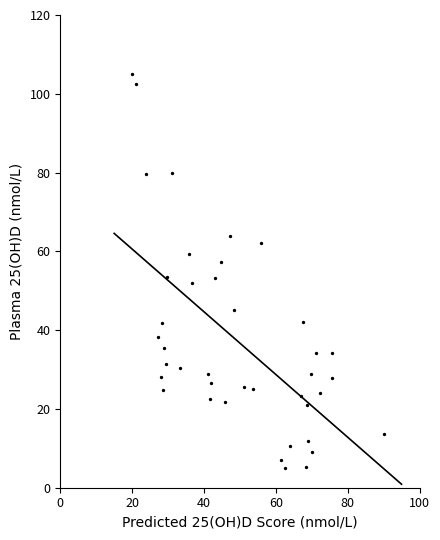

What is the range of X values (max minus min)?

70.0